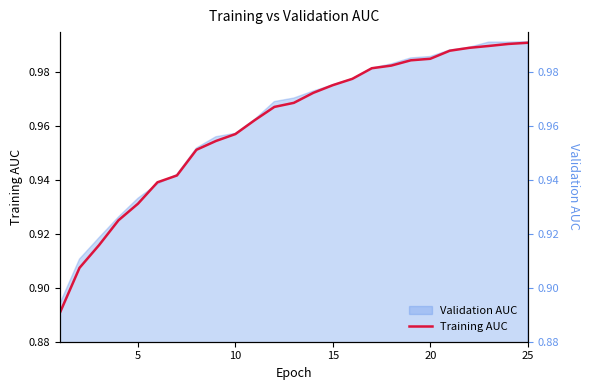

What is the greatest value displayed?

1.0